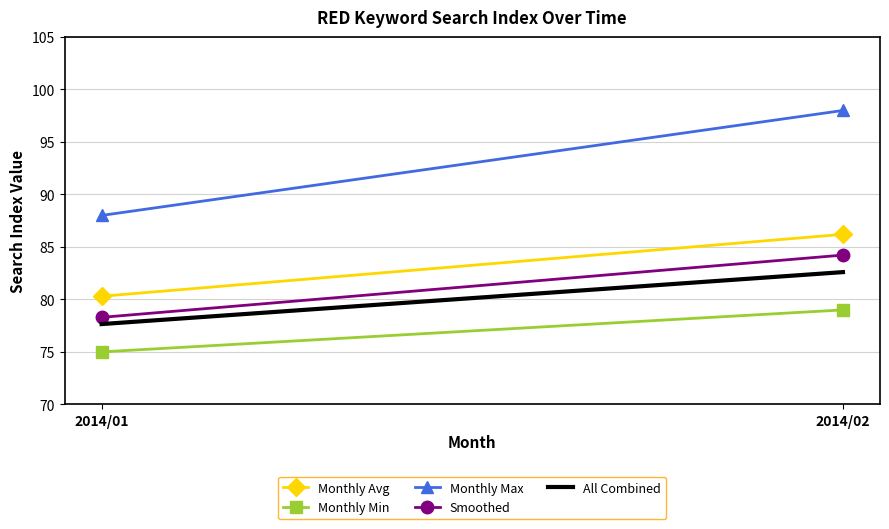

What is the value of the Monthly Min point at the 1st from the left?

75.0